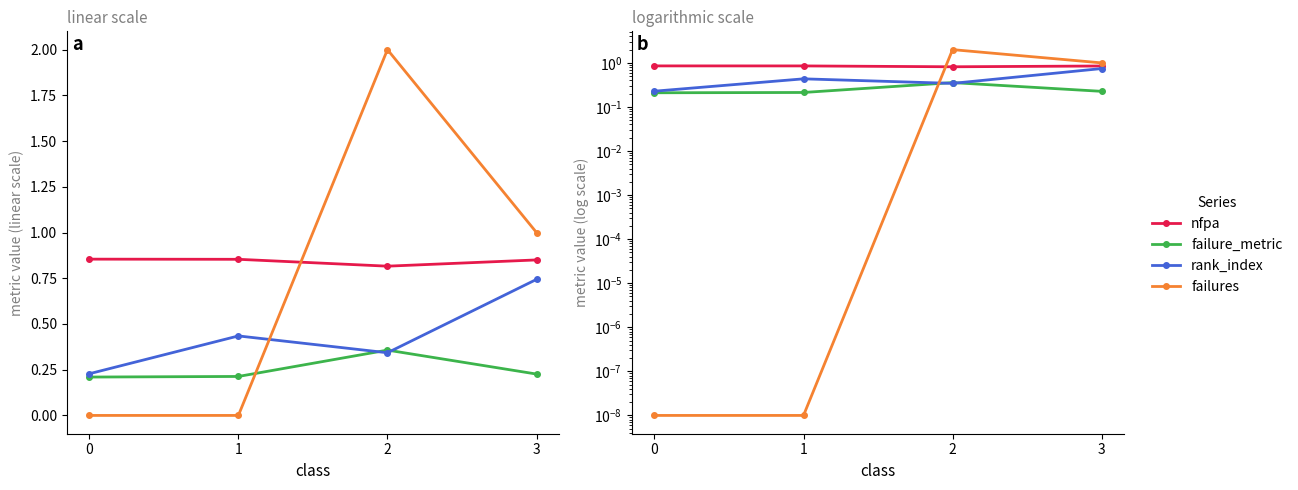

How many lines are shown in the chart?

4